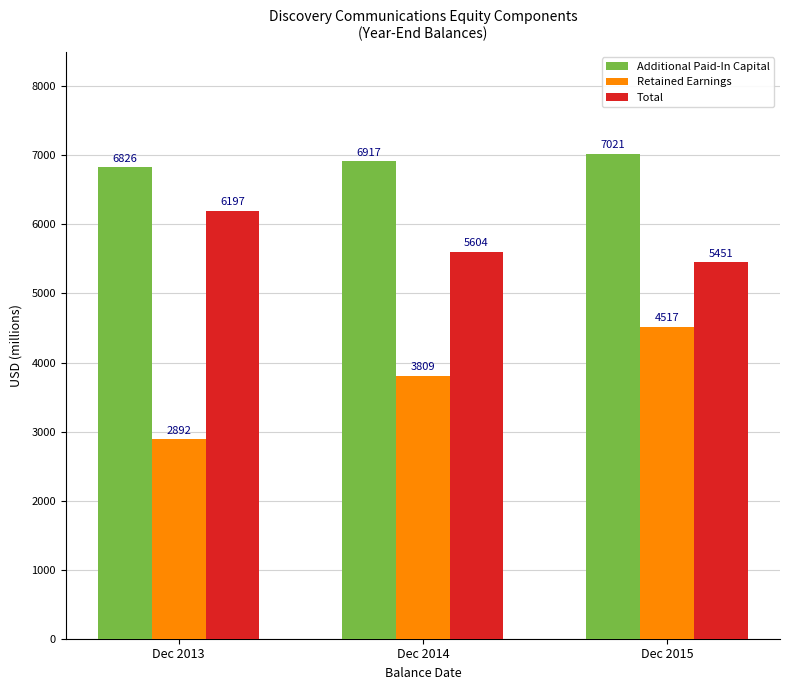

What is the maximum value for Total?

6197